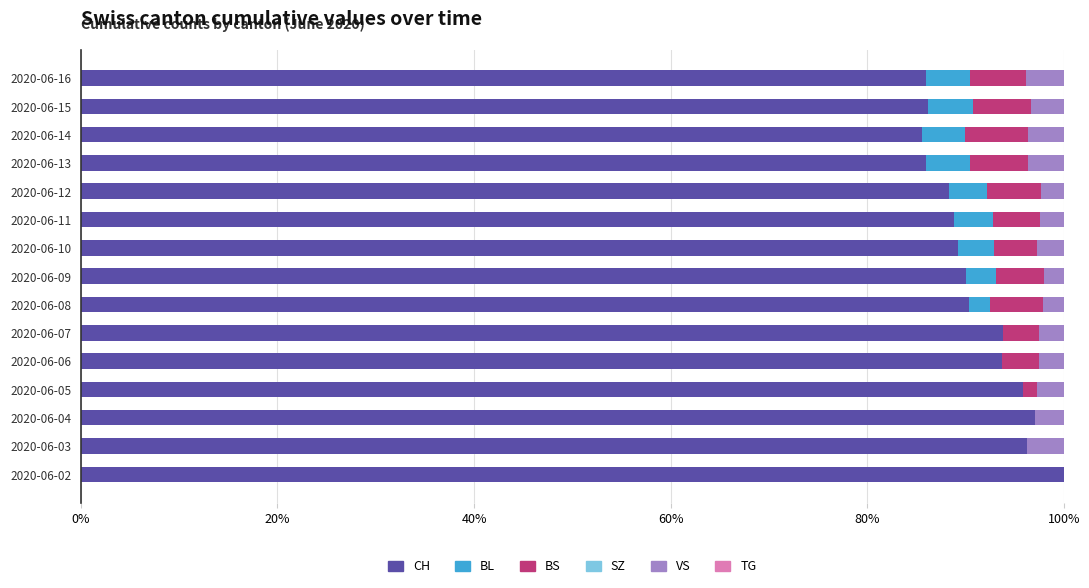

What is the sum of all CH values?

1367.3